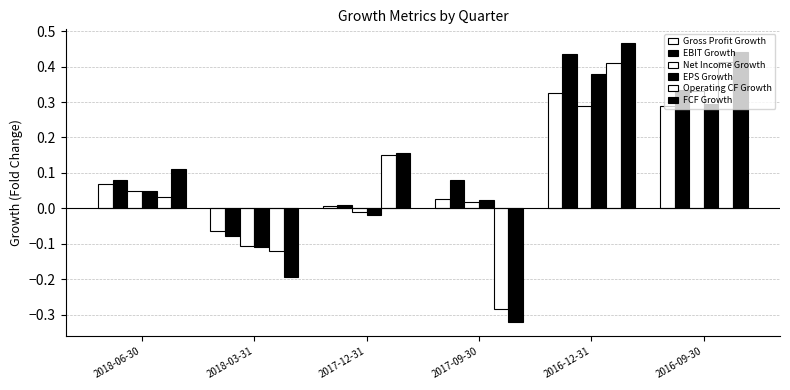

What is the average value of the FCF Growth series?

0.1